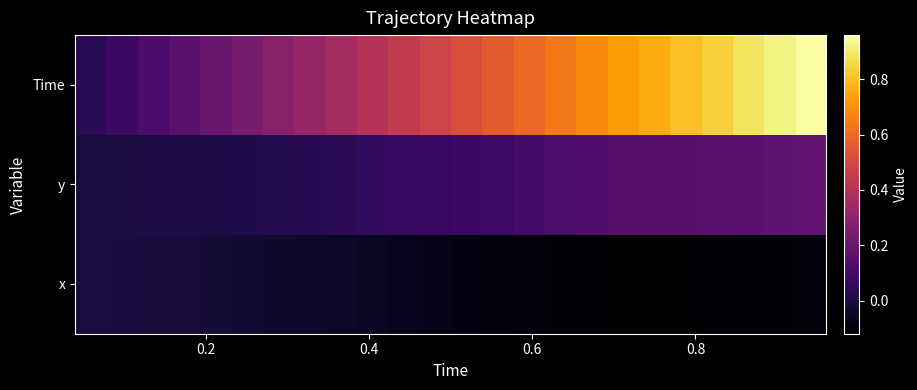

Rank the series by their average value, from highest to lowest.

Time, y, x